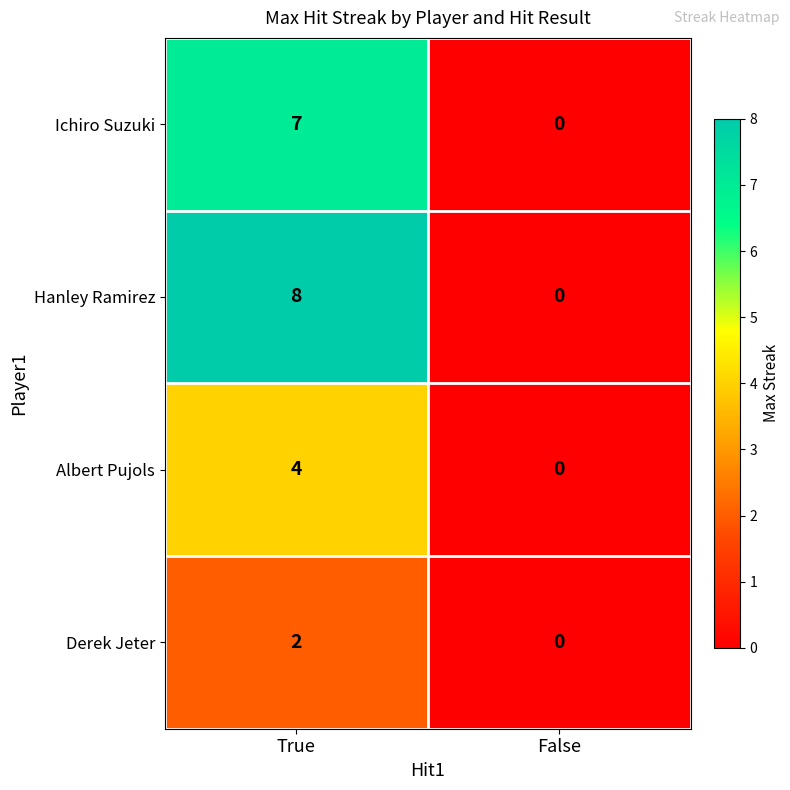

Between True and False, which series saw the biggest shift?

Hanley Ramirez